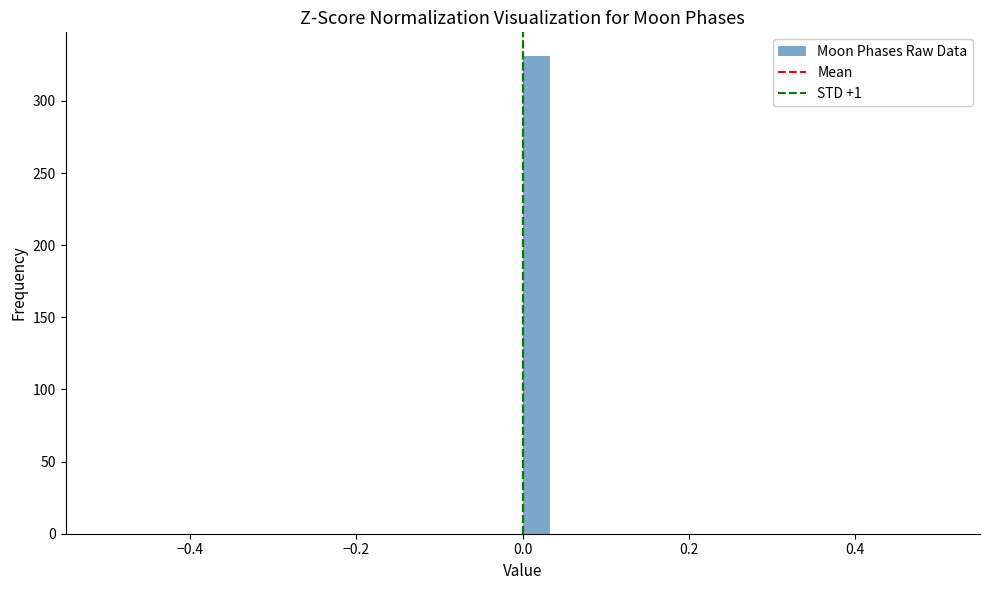

Read against the x-axis, roughly where is the centre of the tallest bar?

0.02